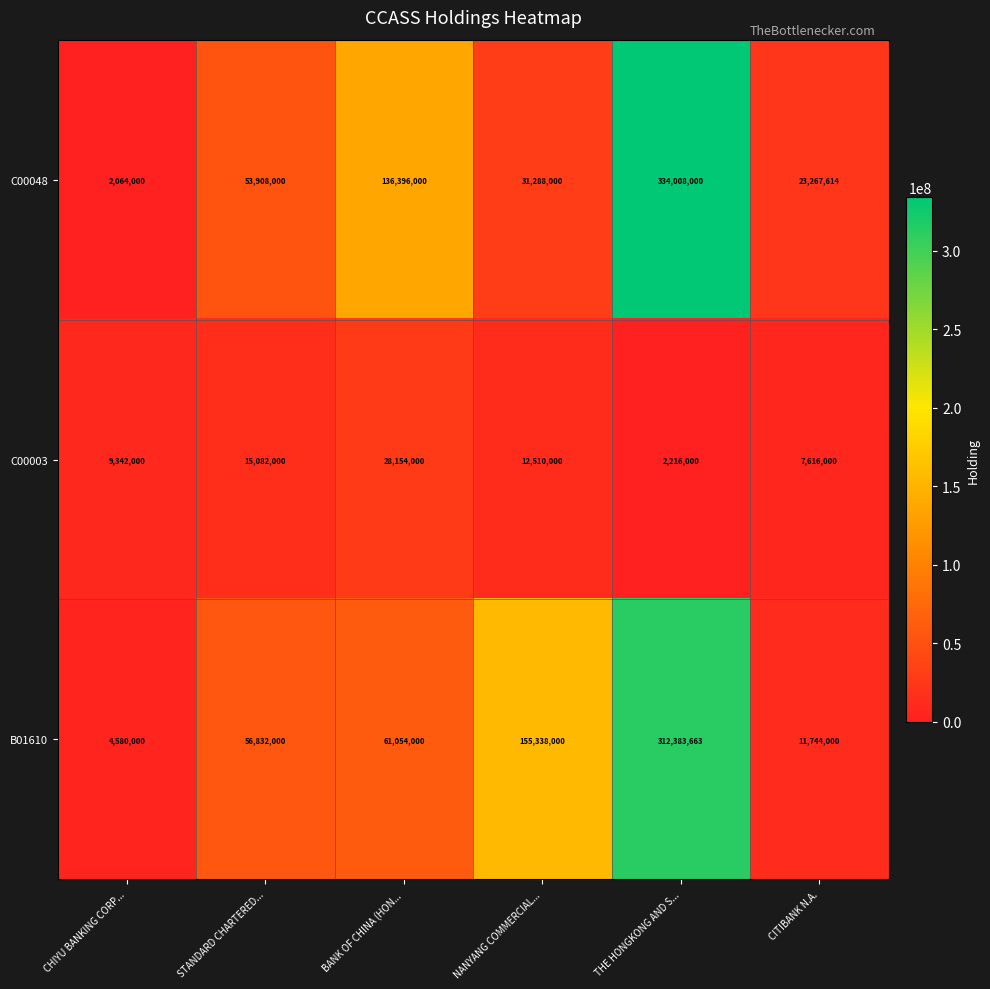

Which series has the largest range (max minus min)?

C00048